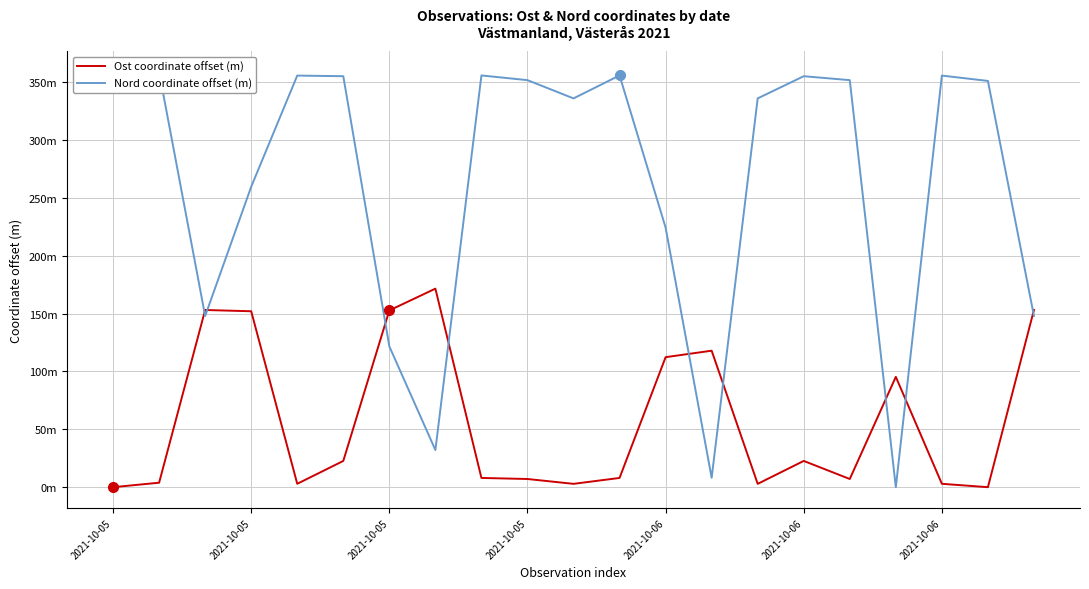

List the series in order of their overall mean, highest first.

Nord coordinate offset (m), Ost coordinate offset (m)